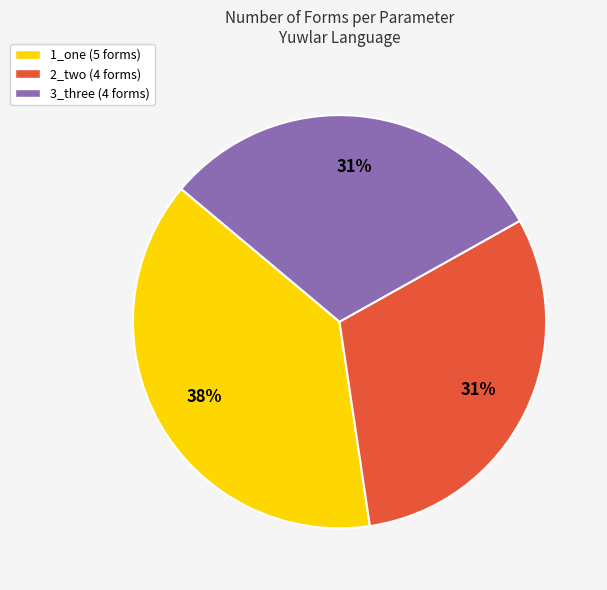

Is it true that 2_two is 43% of the pie?

False